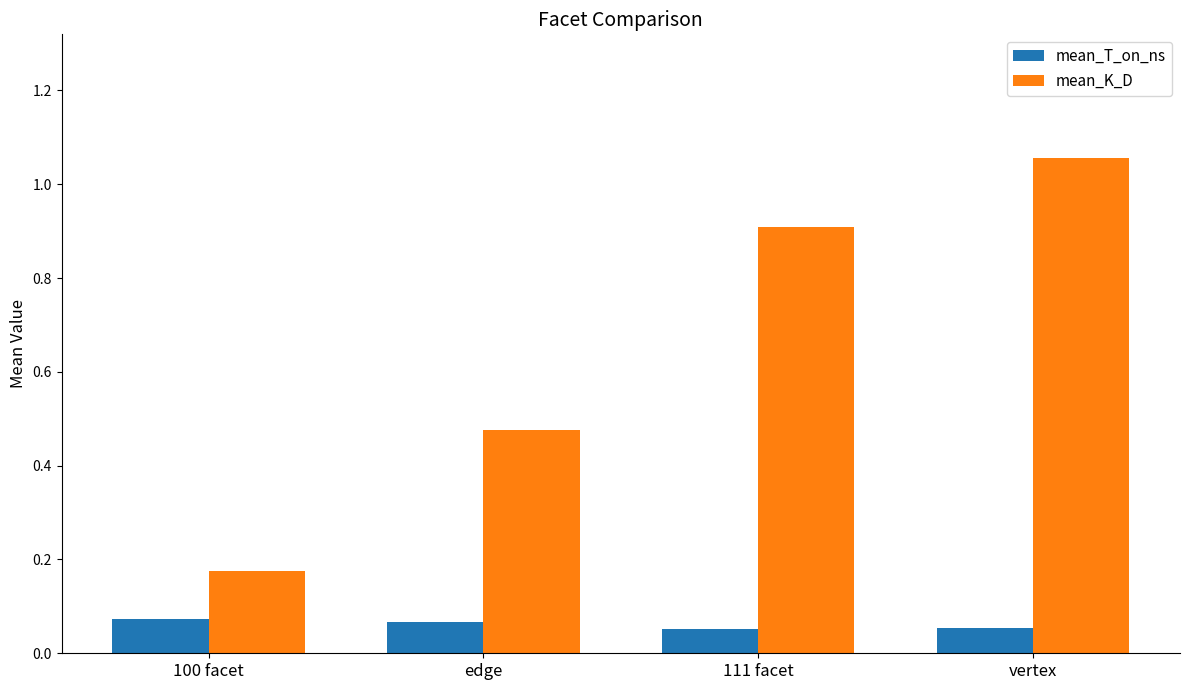

True or false: mean_K_D has a value of 0.1 at 100 facet.

False